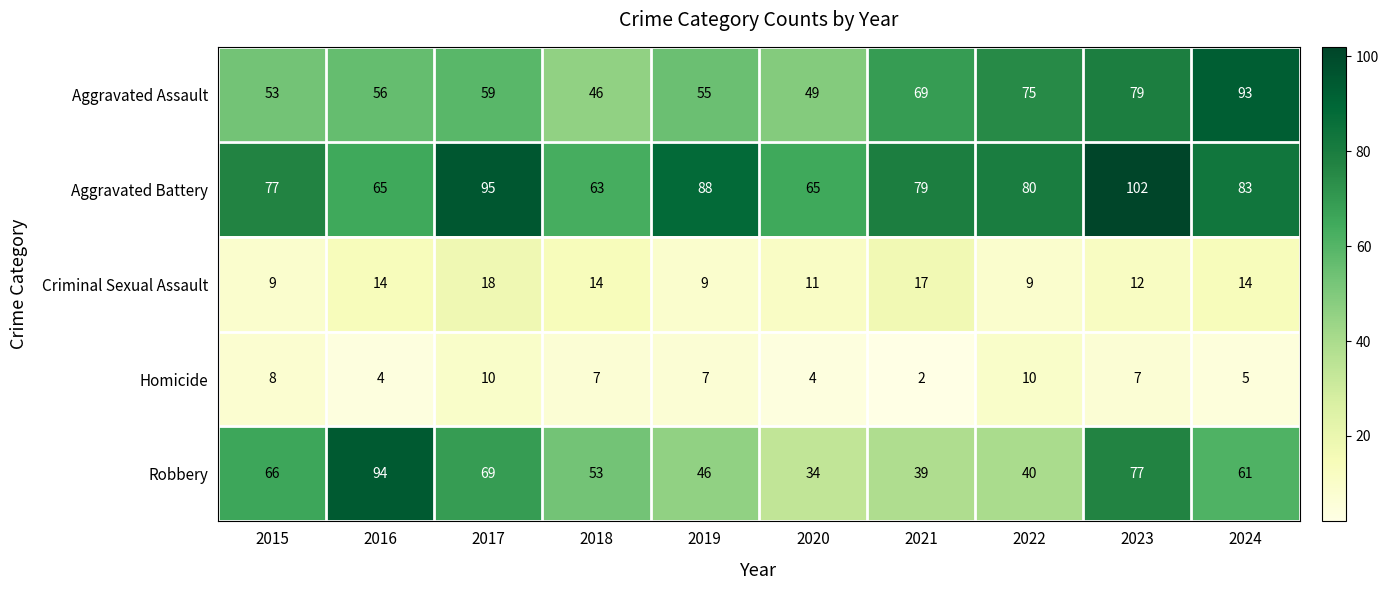

At how many categories does at least one series exceed 59?

10